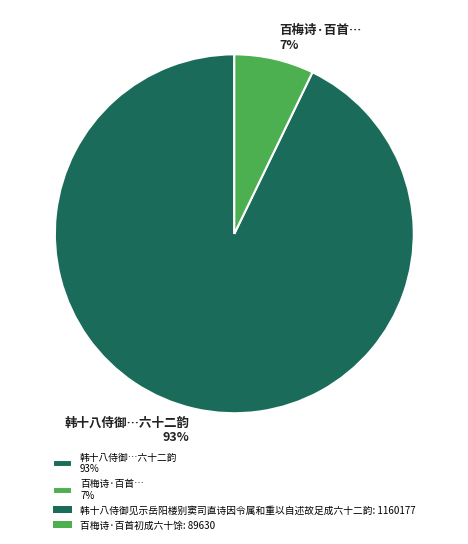

To the nearest percent, what percentage of the pie is 百梅诗·百首… 7%?

7%